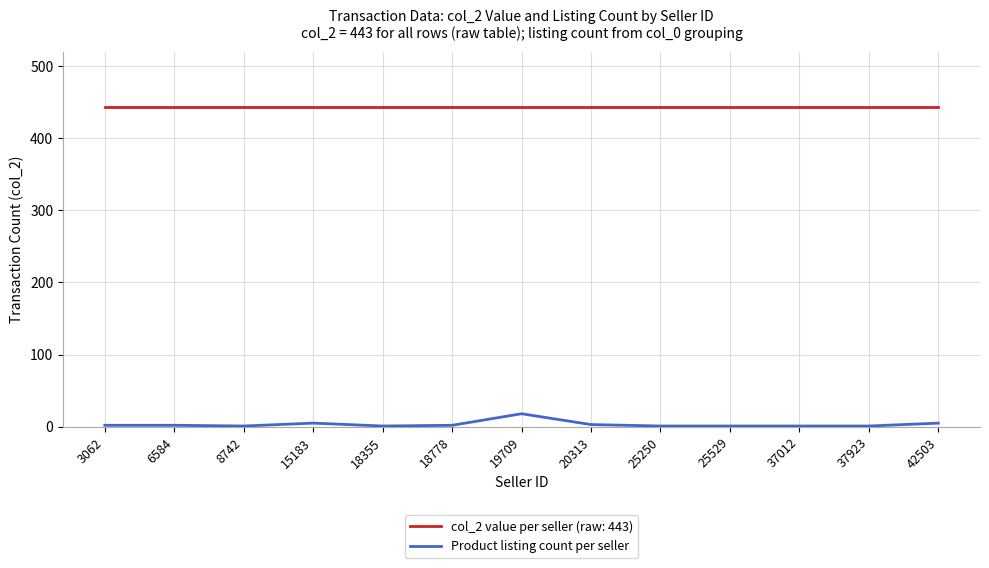

Is the value of col_2 value per seller (raw: 443) at 37012 greater than the value of Product listing count per seller at 3062?

Yes